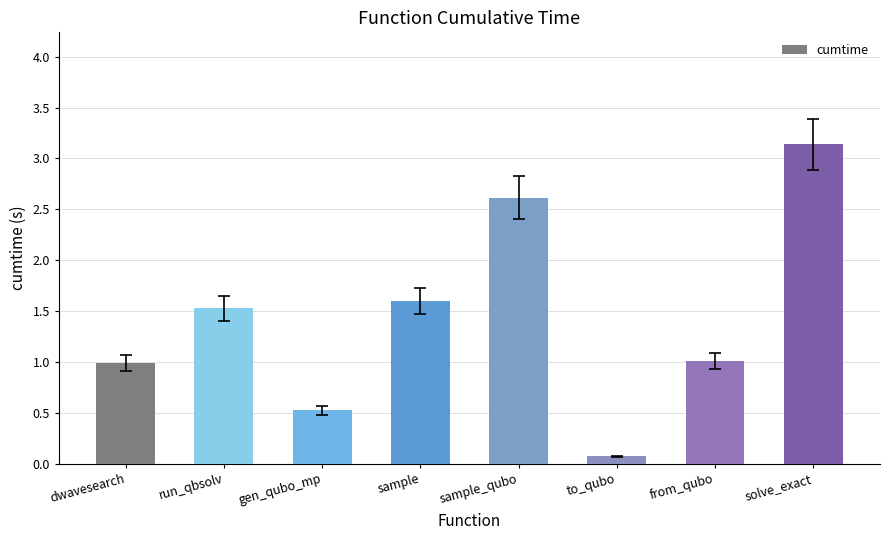

What value does the data have at from_qubo?

1.0